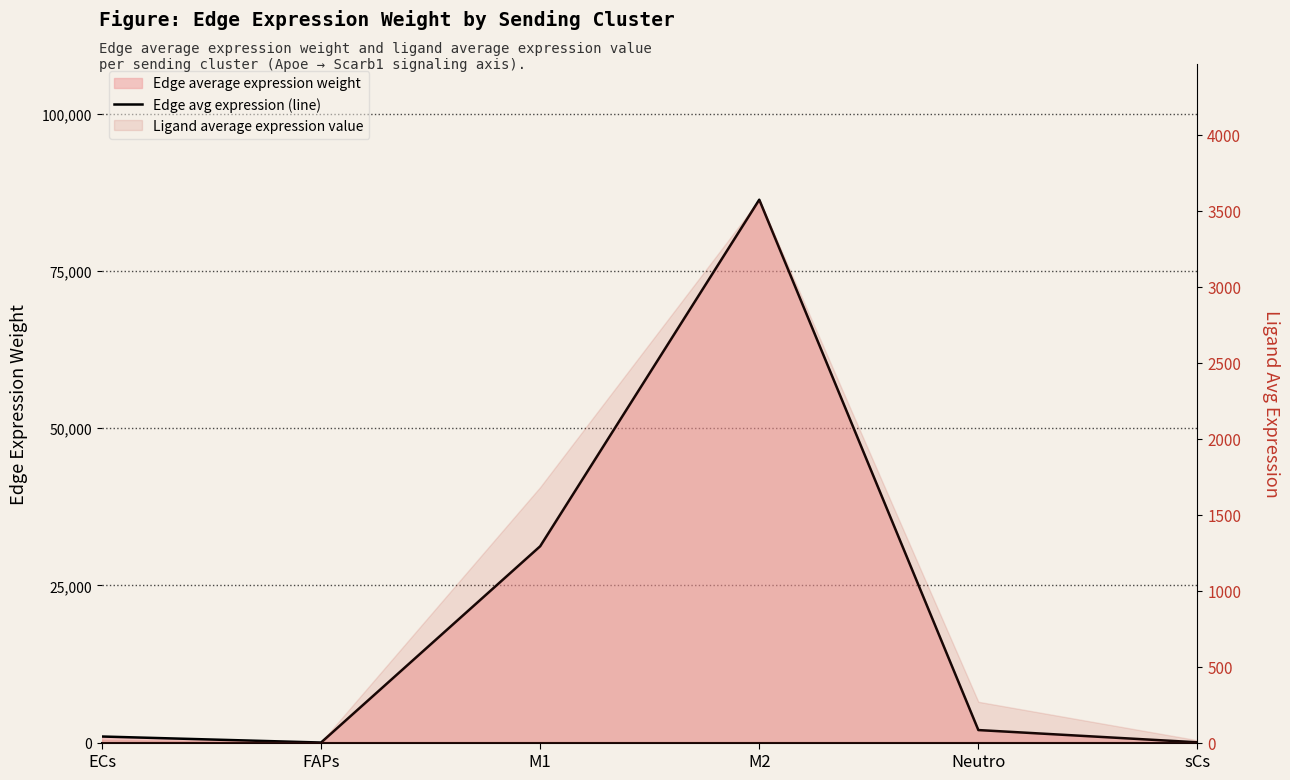

At which label is the value closest to 43170?

M1